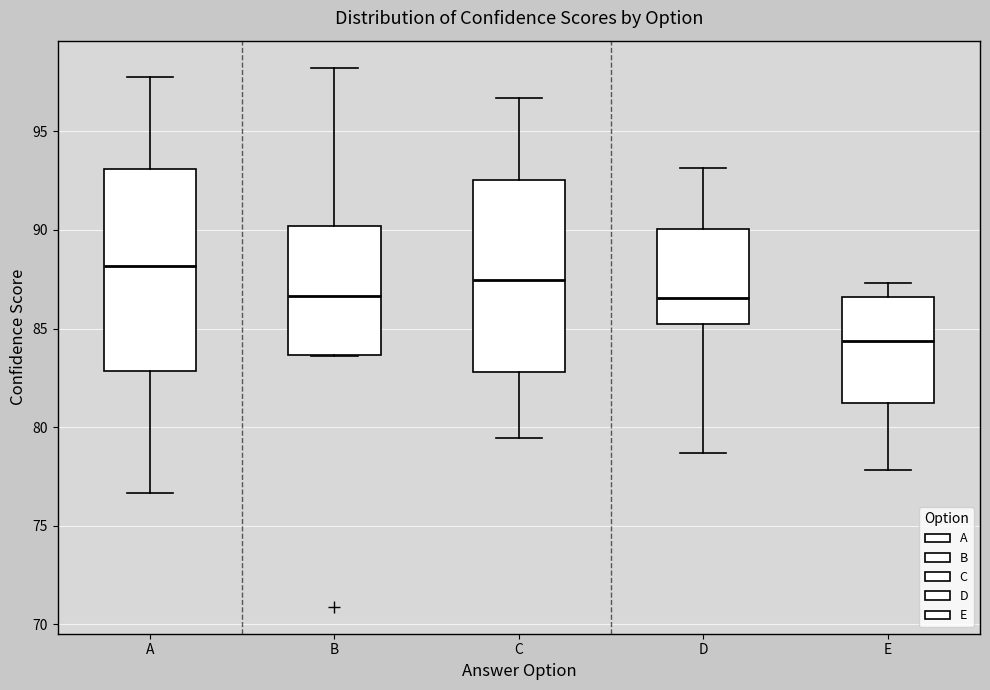

Reading left to right, transcribe this box plot: for each box, give where its median line is, the range the box spans, and where its two whiskers end, as read against the y-axis. The values are not printed on the chart, so give them approximately, as read against the axis.

A: median 88.0, box 83.0 to 93.0, whiskers 76.5 to 97.5
B: median 86.5, box 83.5 to 90.0, whiskers 83.5 to 98.0
C: median 87.5, box 83.0 to 92.5, whiskers 79.5 to 96.5
D: median 86.5, box 85.0 to 90.0, whiskers 78.5 to 93.0
E: median 84.5, box 81.0 to 86.5, whiskers 78.0 to 87.5